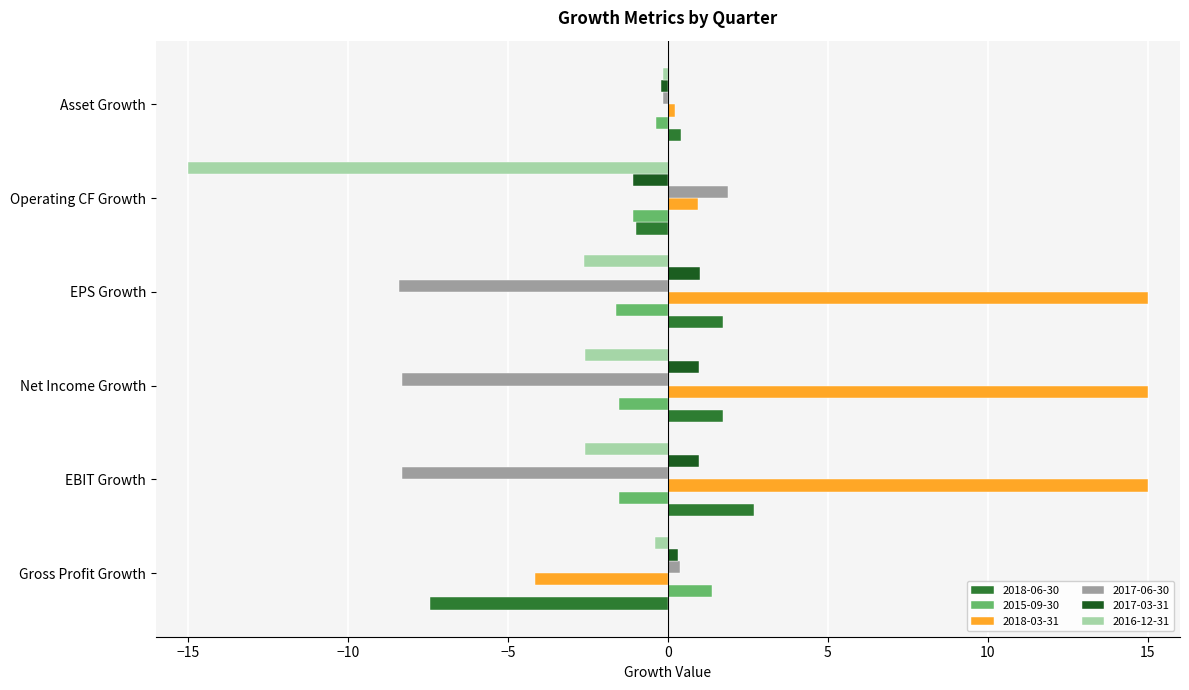

What is the total value across all series at Net Income Growth?

5.3